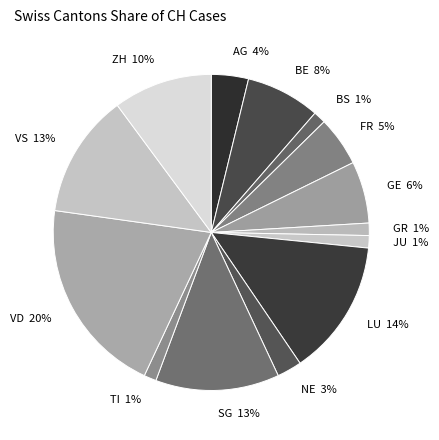

What percentage is the GR slice, to the nearest percent?

1%